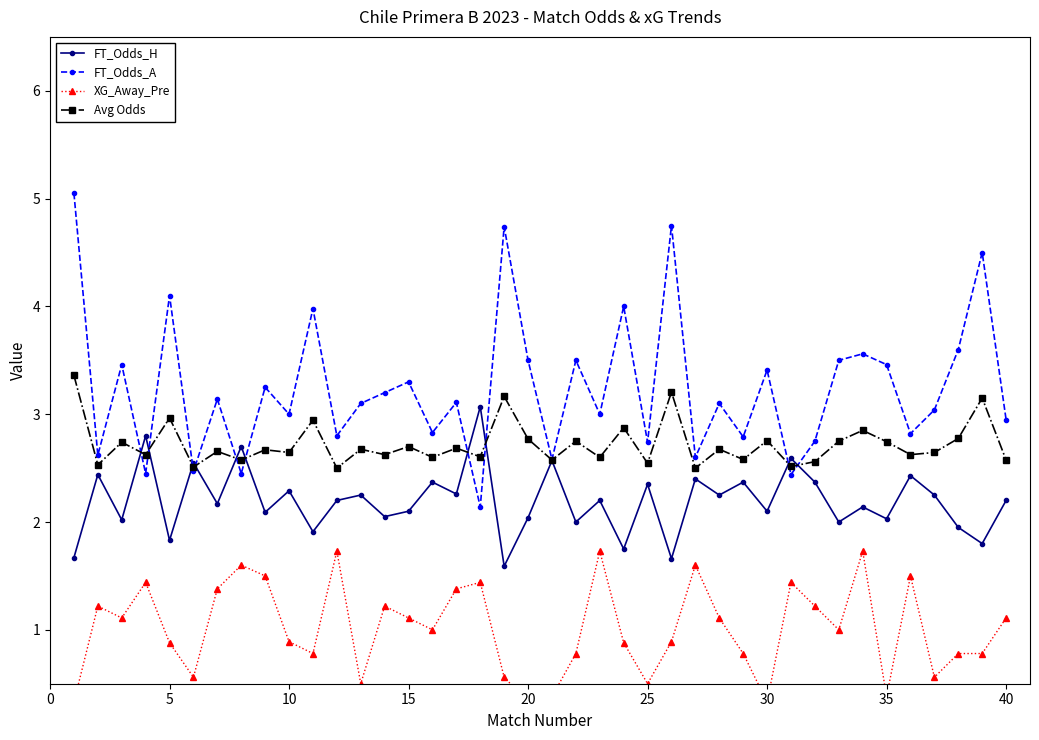

What is the difference between the maximum and minimum values in the FT_Odds_H series?

1.5